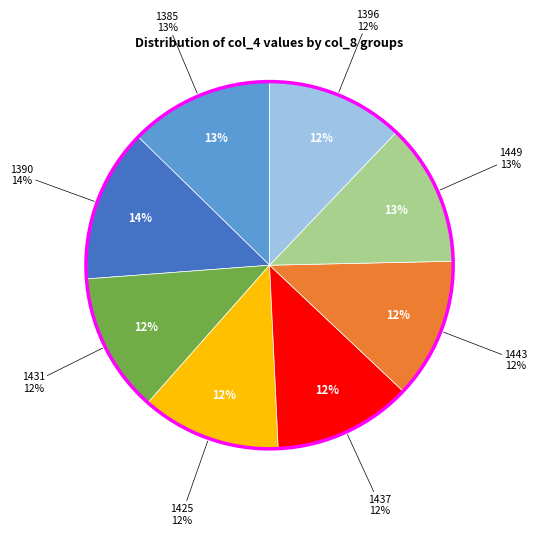

The 1390 slice represents 14% of the pie. True or false?

True